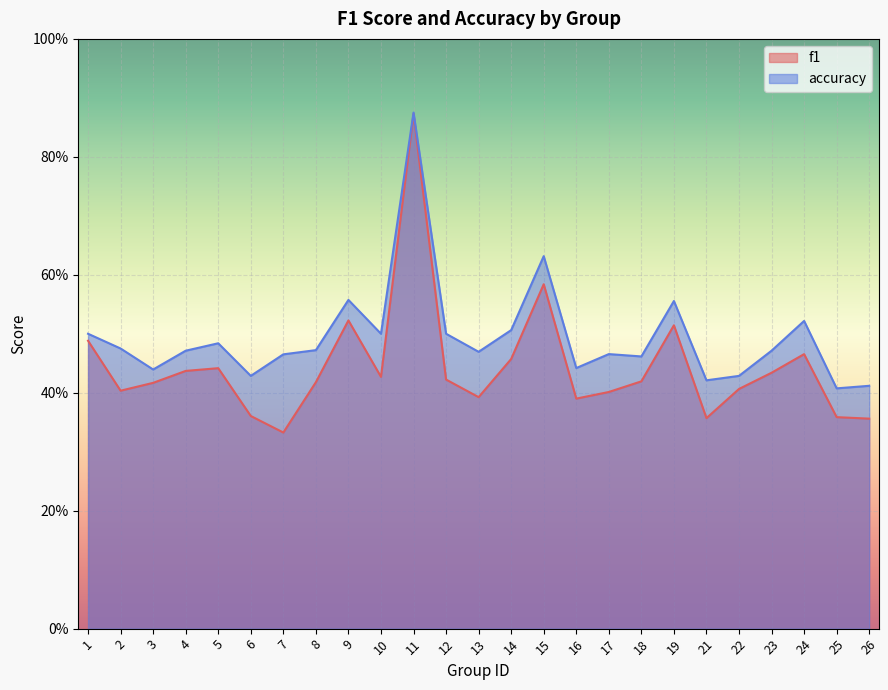

Rank the series by their average value, from highest to lowest.

accuracy, f1